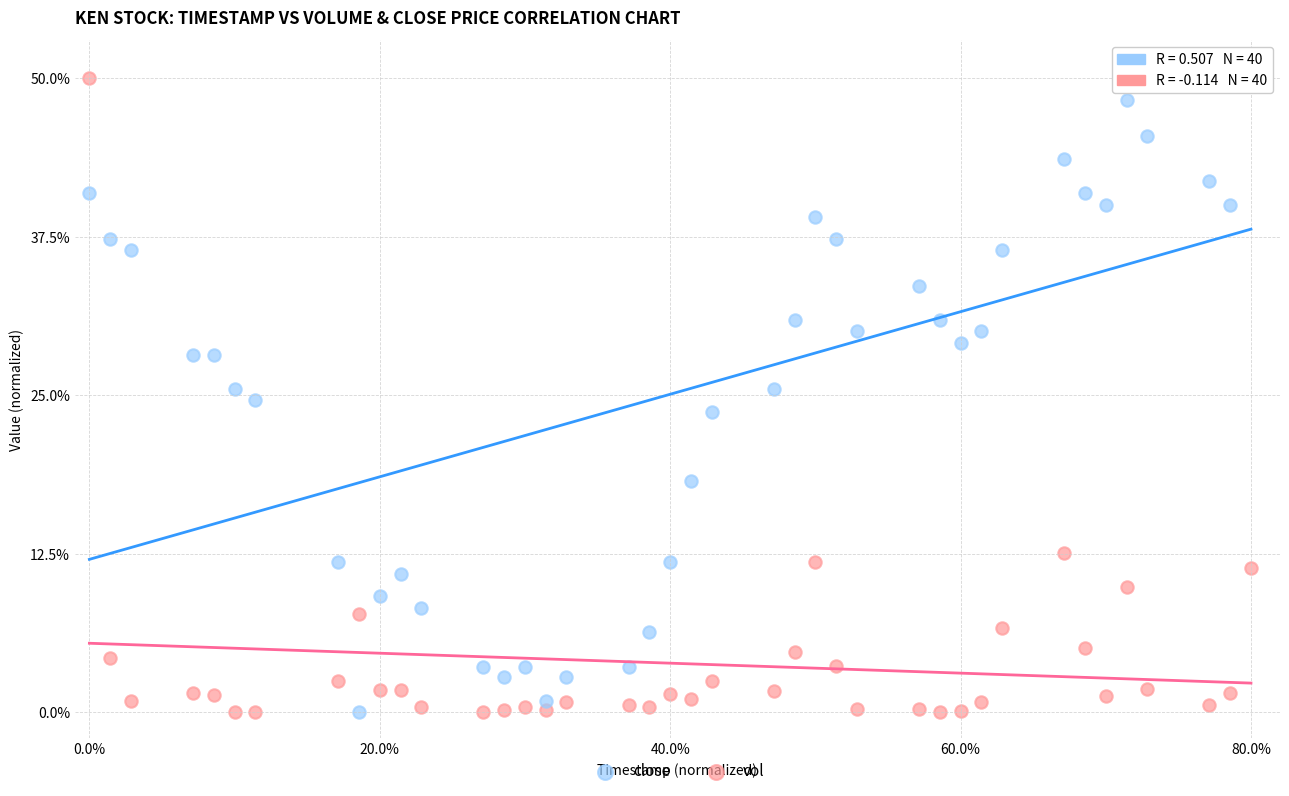

What is the X range (max minus min) for the scatter plot?

80.0